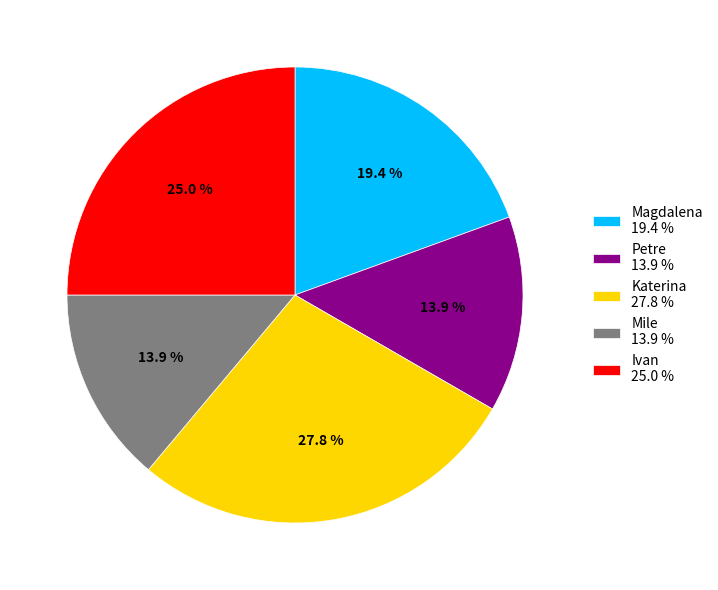

Does Katerina account for over 50% of the chart?

No